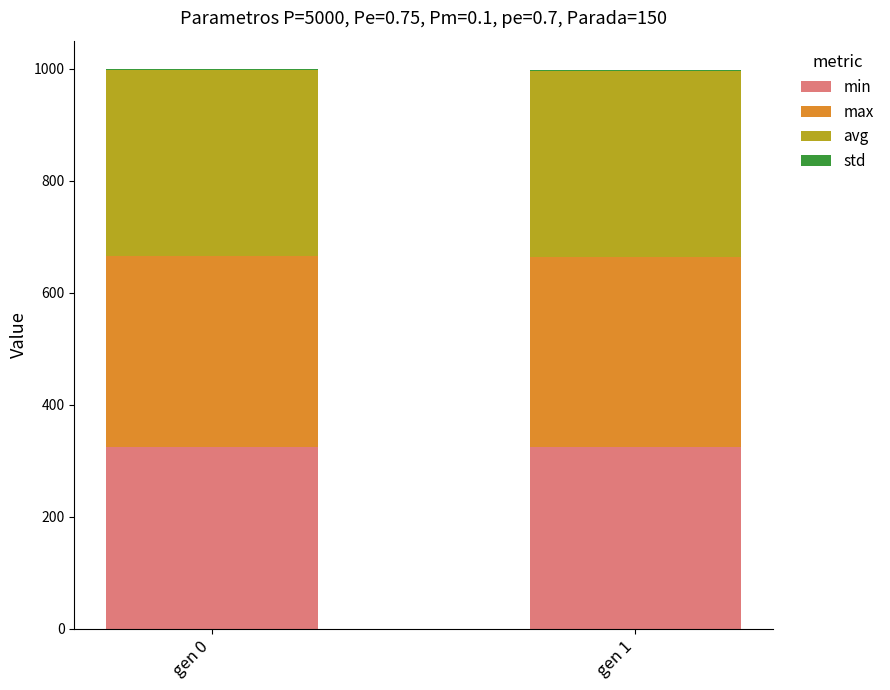

What is the highest value of the min series?

324.6